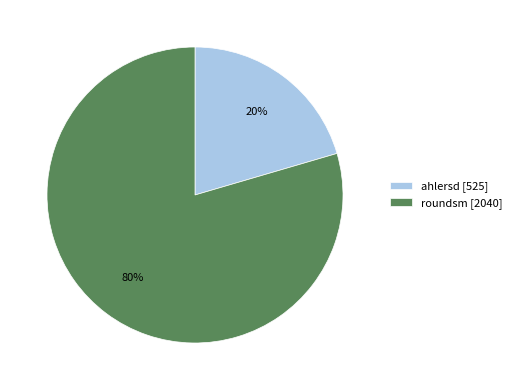

To the nearest percent, what is the average slice percentage?

50%